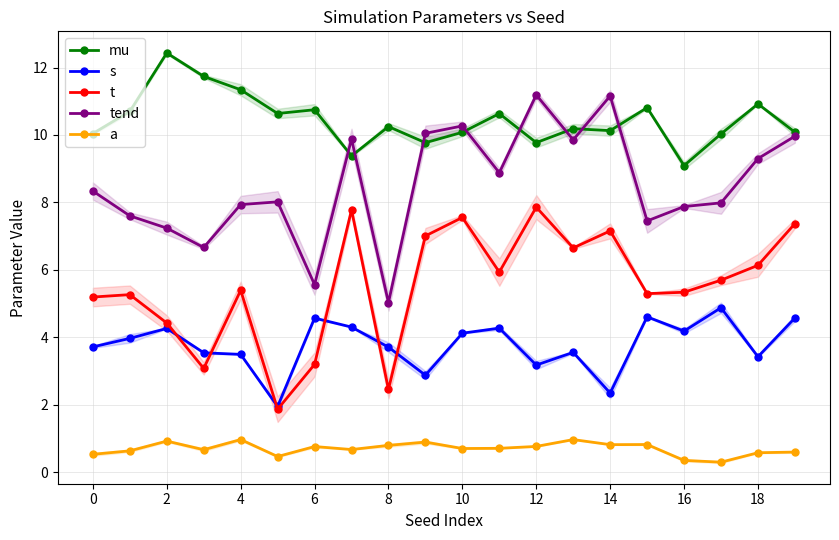

Between 6 and 12, which series saw the biggest shift?

tend